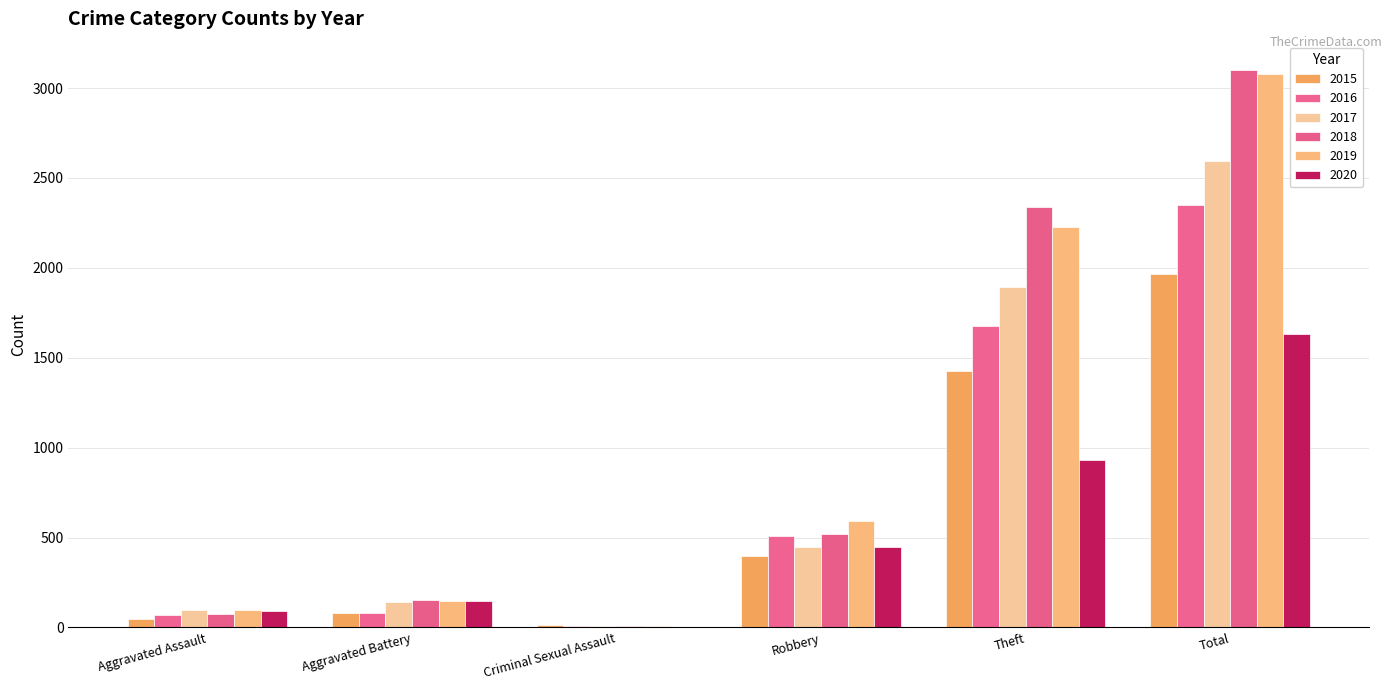

The value of 2018 at Criminal Sexual Assault is 11. True or false?

True